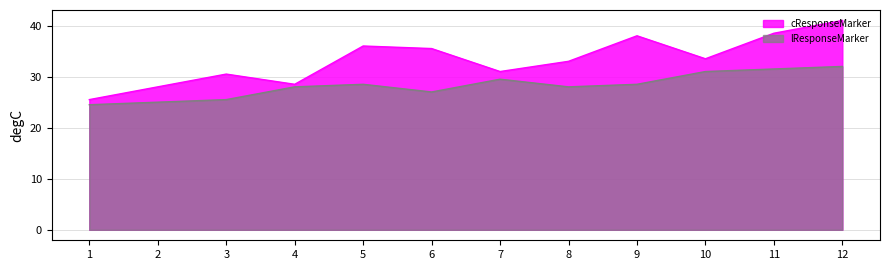

The lResponseMarker series shows 27.0 at 6. True or false?

True